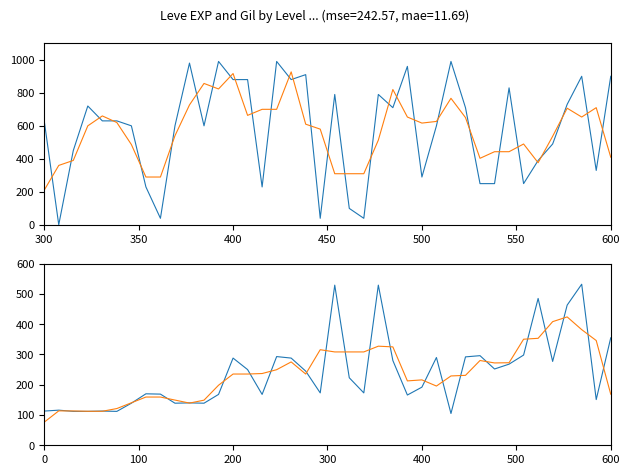

Which series has the largest total across all categories?

Leve EXP